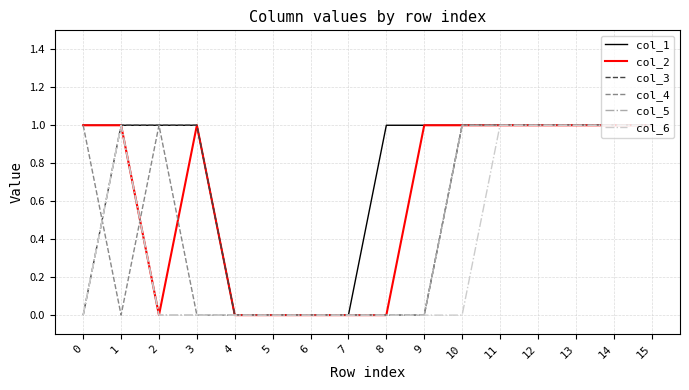

True or false: col_4 and col_2 intersect in this chart.

True